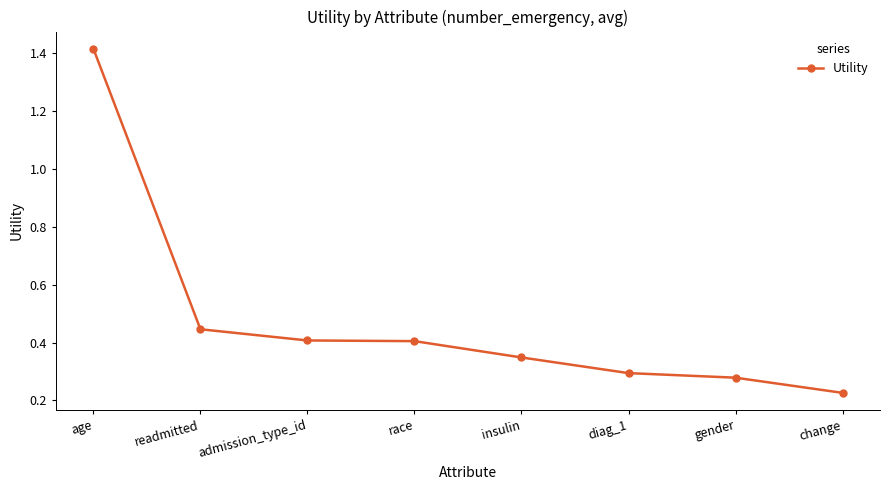

Which category has the highest value across all series?

age